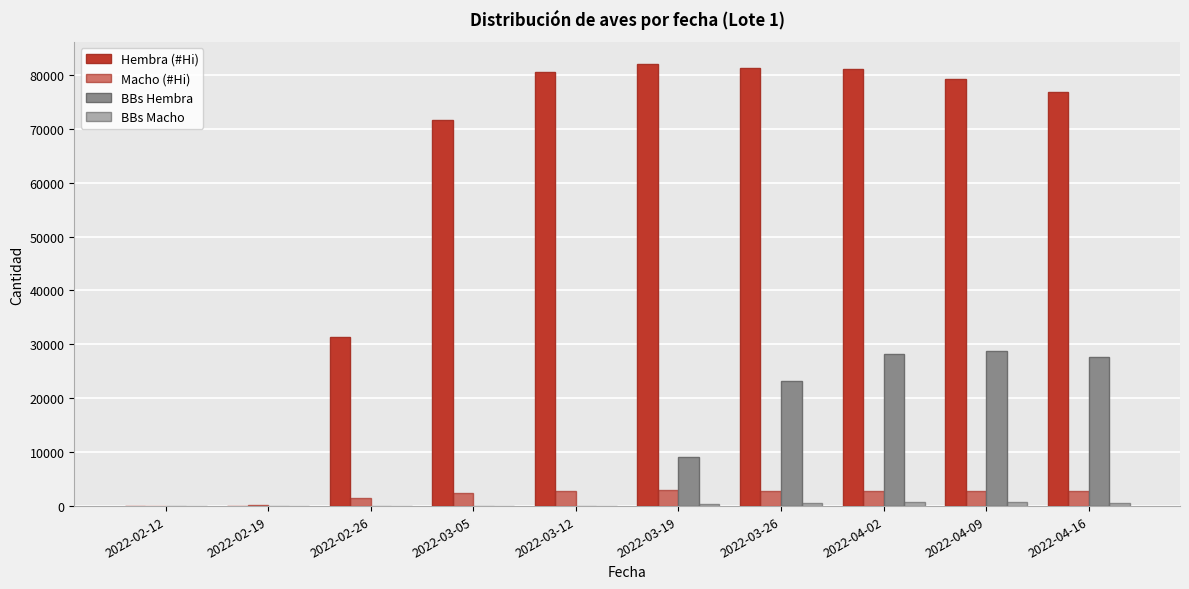

At which label is Macho (#Hi) closest to 1495?

2022-02-26